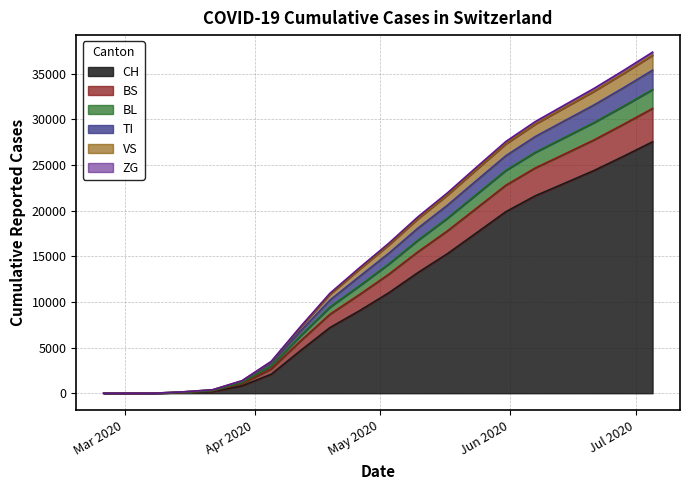

How many values in BL are above zero?

18